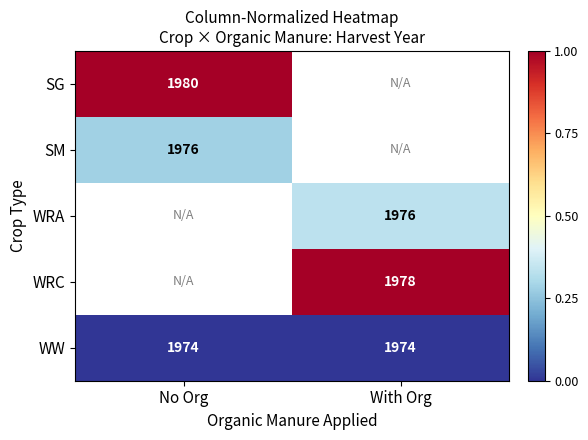

What is the average value of the WW series?

1974.0